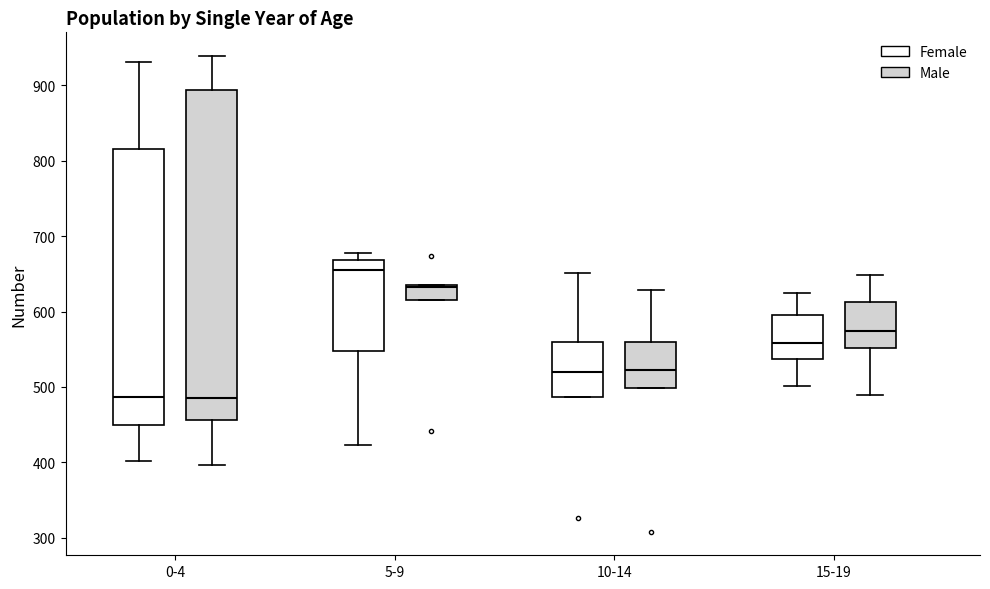

Where does the upper whisker of the box for 15-19 (Male) end on the y-axis? The values are not printed on the chart, so give them approximately, as read against the axis.

650